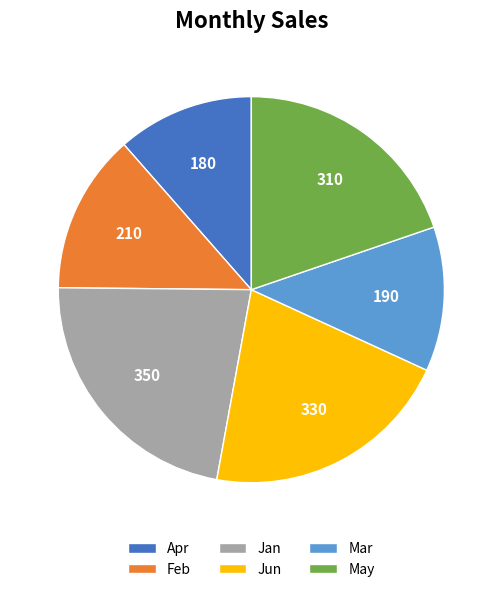

Does Mar account for over 50% of the chart?

No